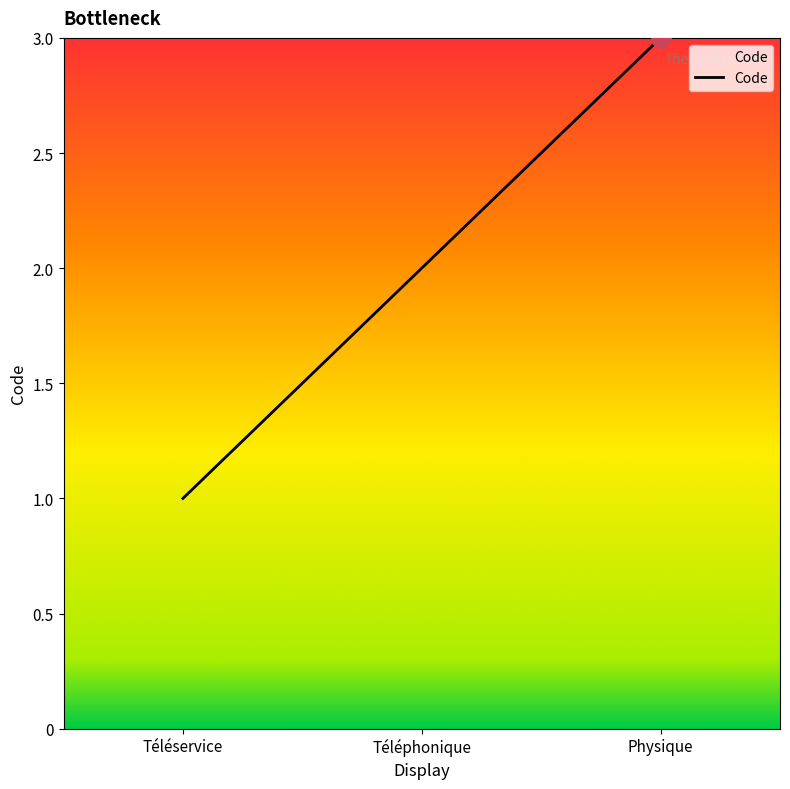

Between Téléphonique and Physique, which is larger?

Physique